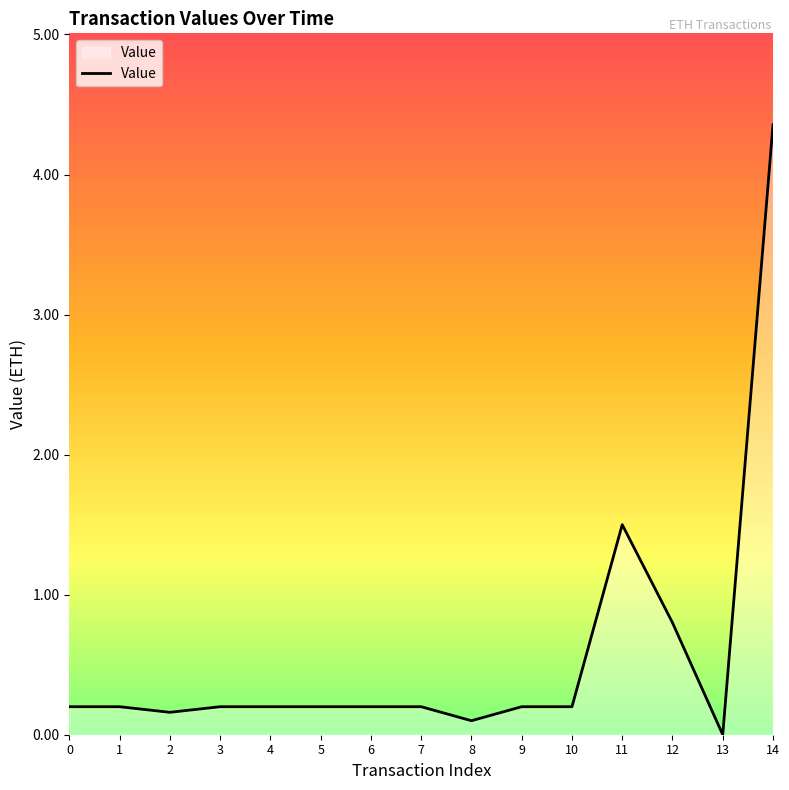

What is the difference between the maximum and minimum values?

4.4